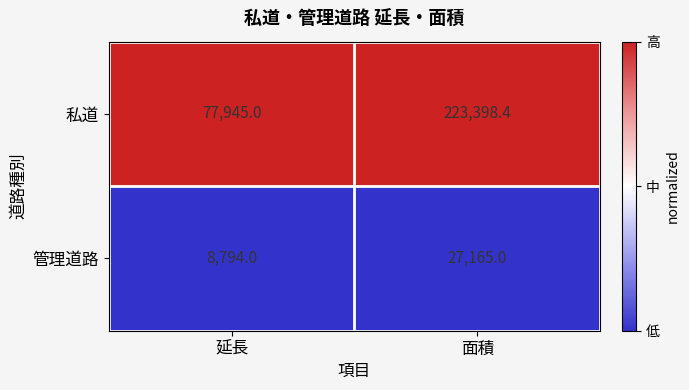

Which series has the largest total across all categories?

私道